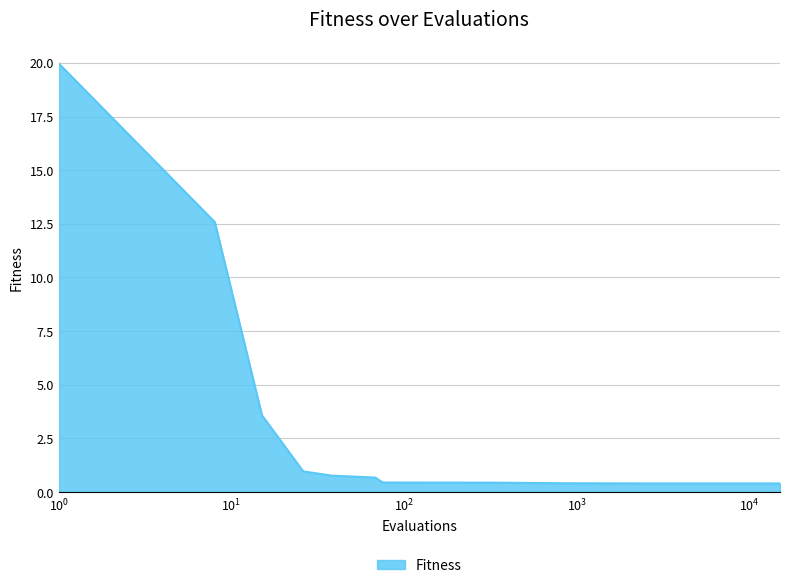

What is the maximum value shown in the chart?

20.0